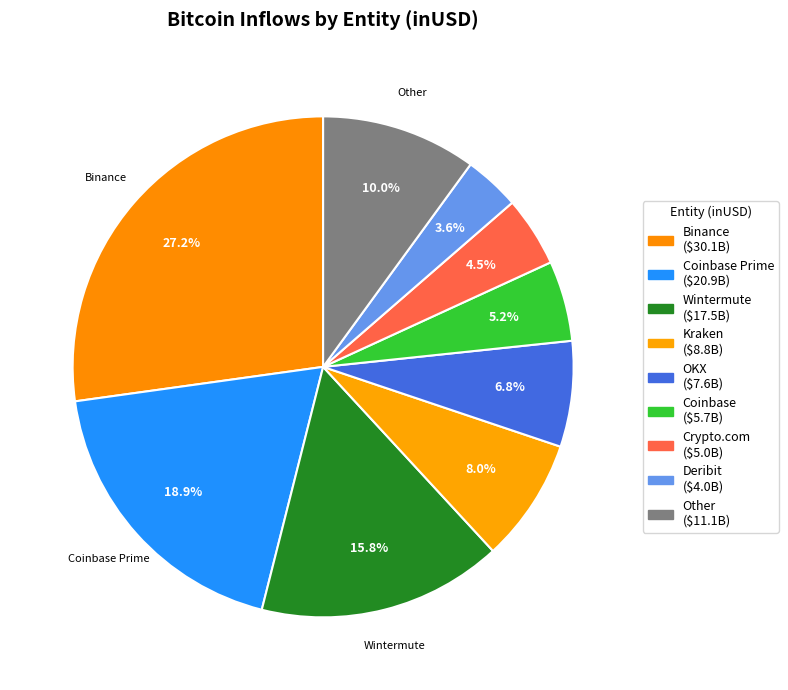

Count the number of slices in the pie.

9